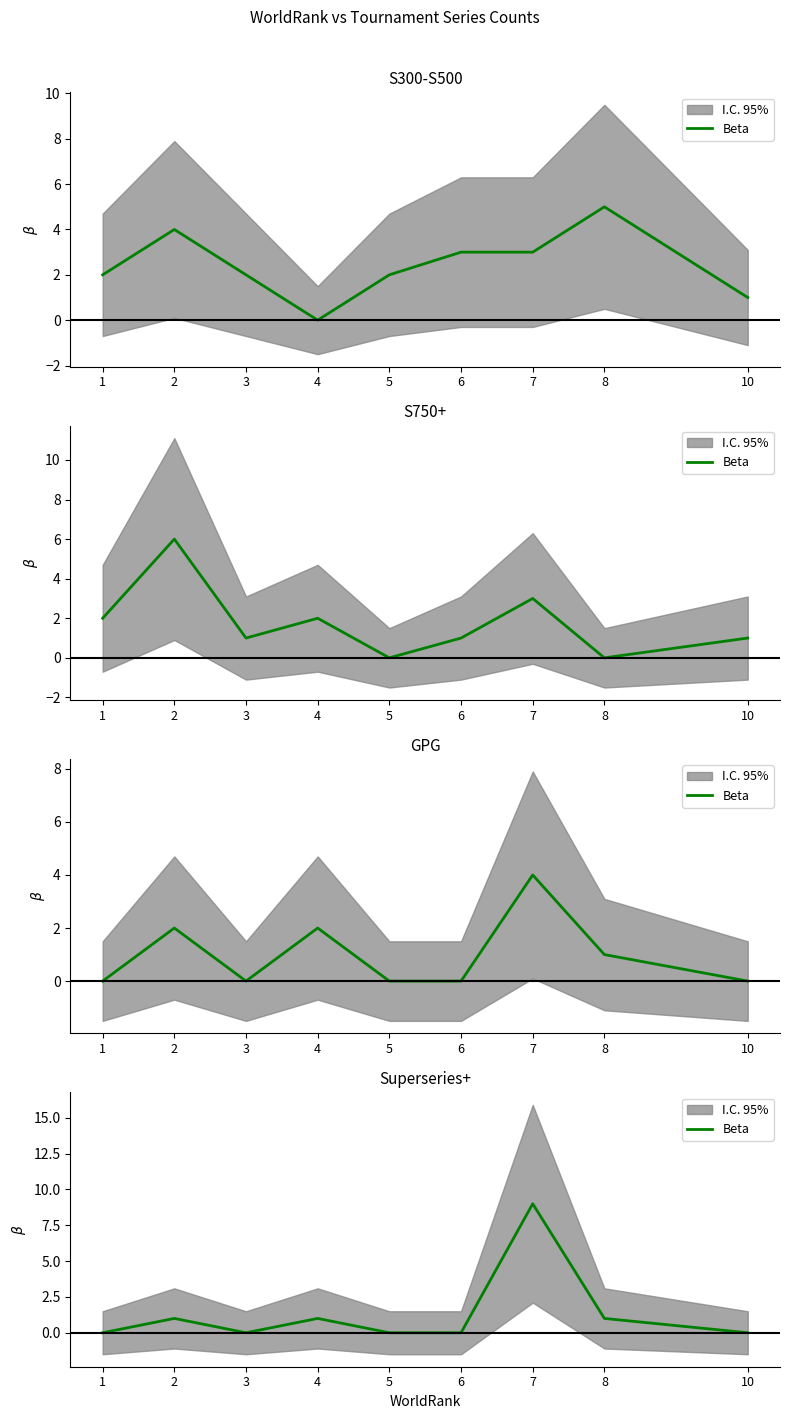

Rank the categories by value from lowest to highest.

1, 3, 5, 6, 10, 2, 4, 8, 7